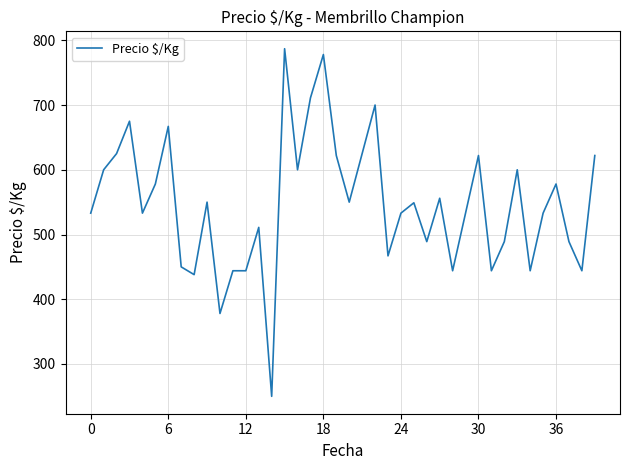

What is the difference between the maximum and minimum values?

537